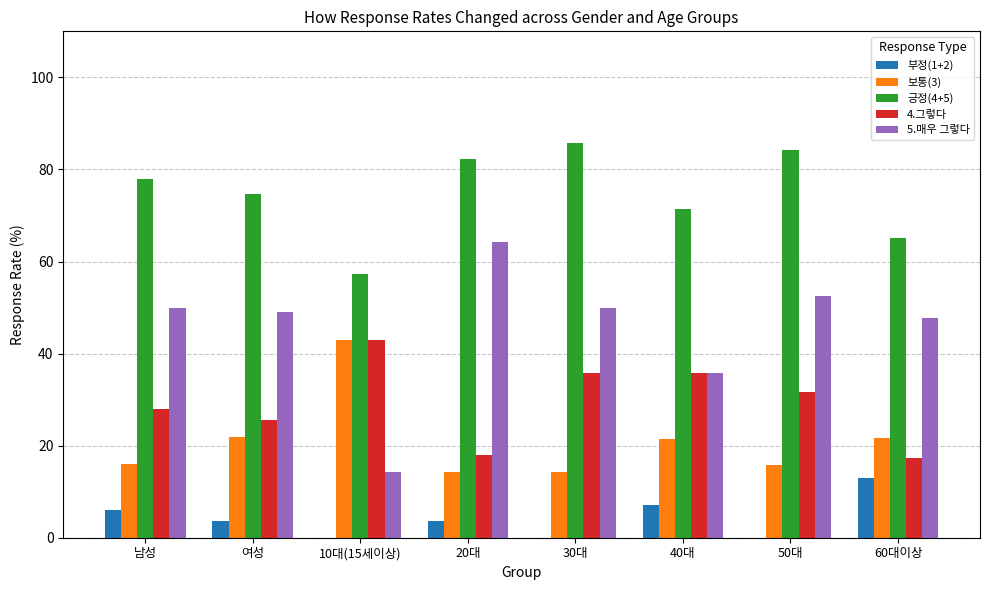

Which series has the largest total across all categories?

긍정(4+5)